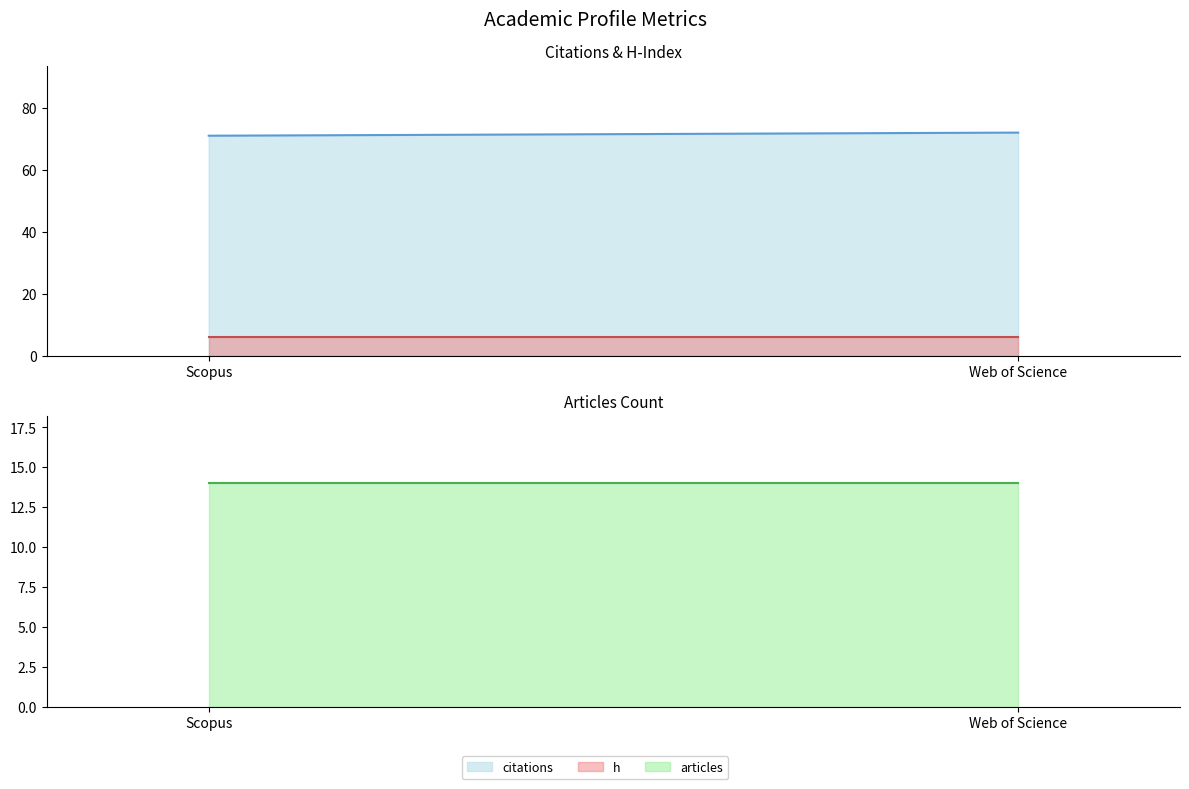

At how many categories does at least one series exceed 62?

2